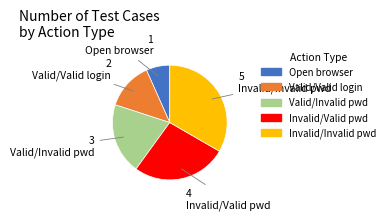

Does any single category account for the majority?

No